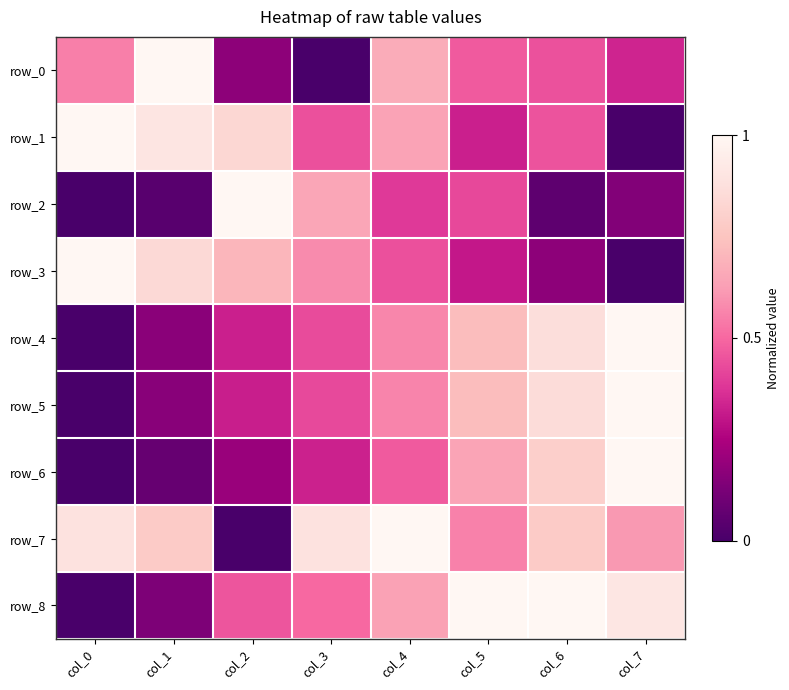

Which series changed the most between col_2 and col_6?

row_2